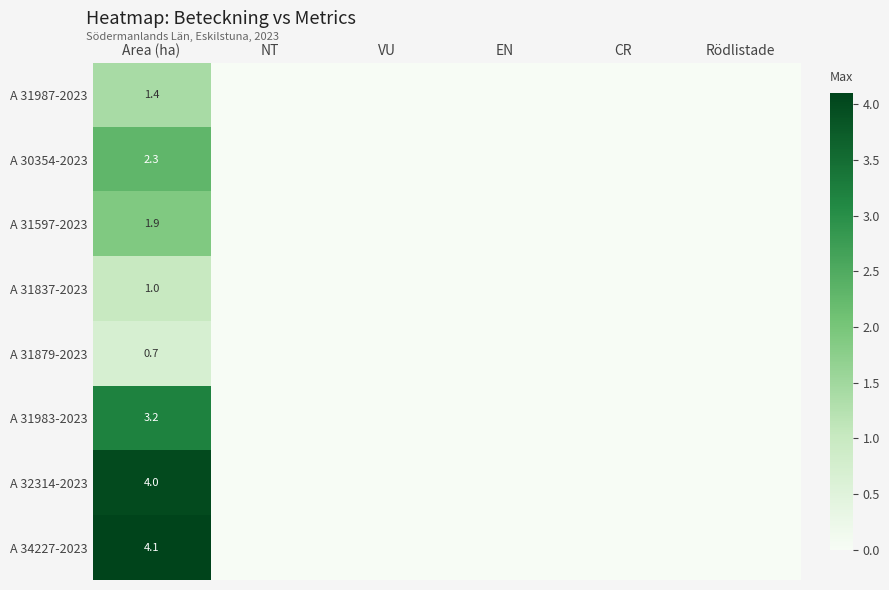

At how many categories does at least one series exceed 4?

1